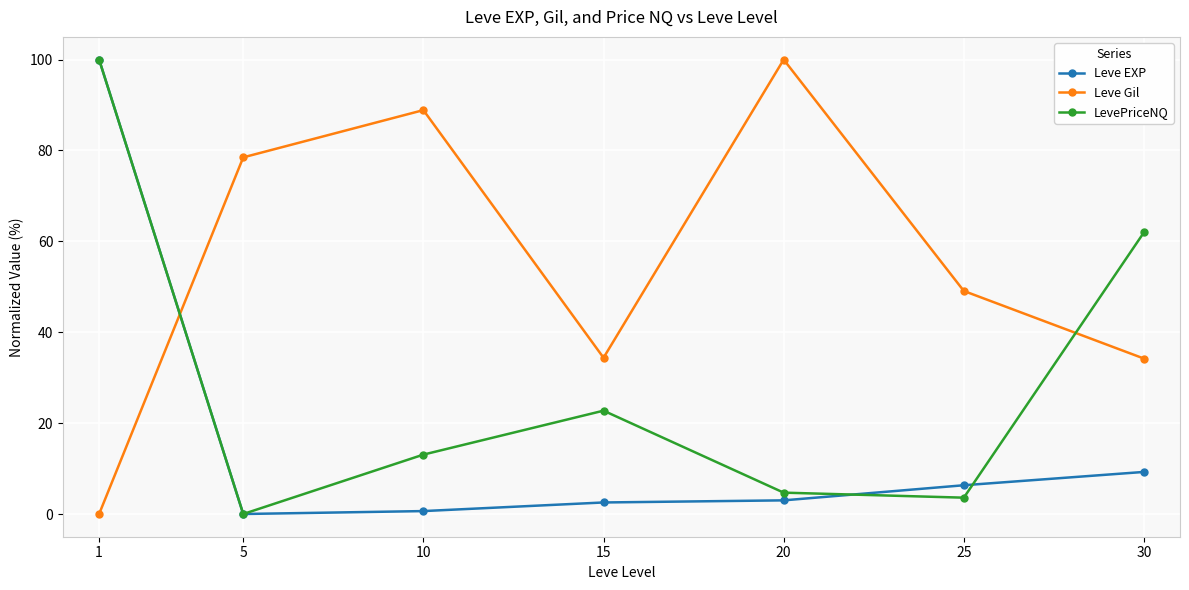

Which series has the largest total across all categories?

Leve Gil